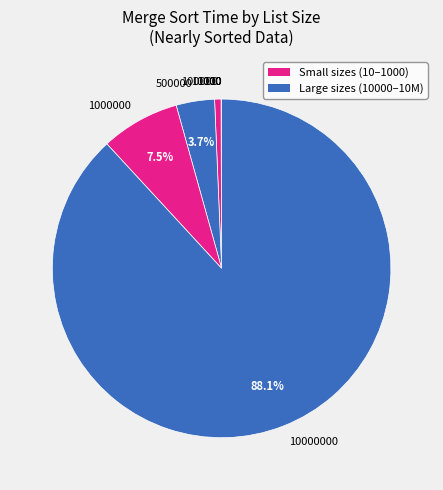

Does any single category account for the majority?

Yes